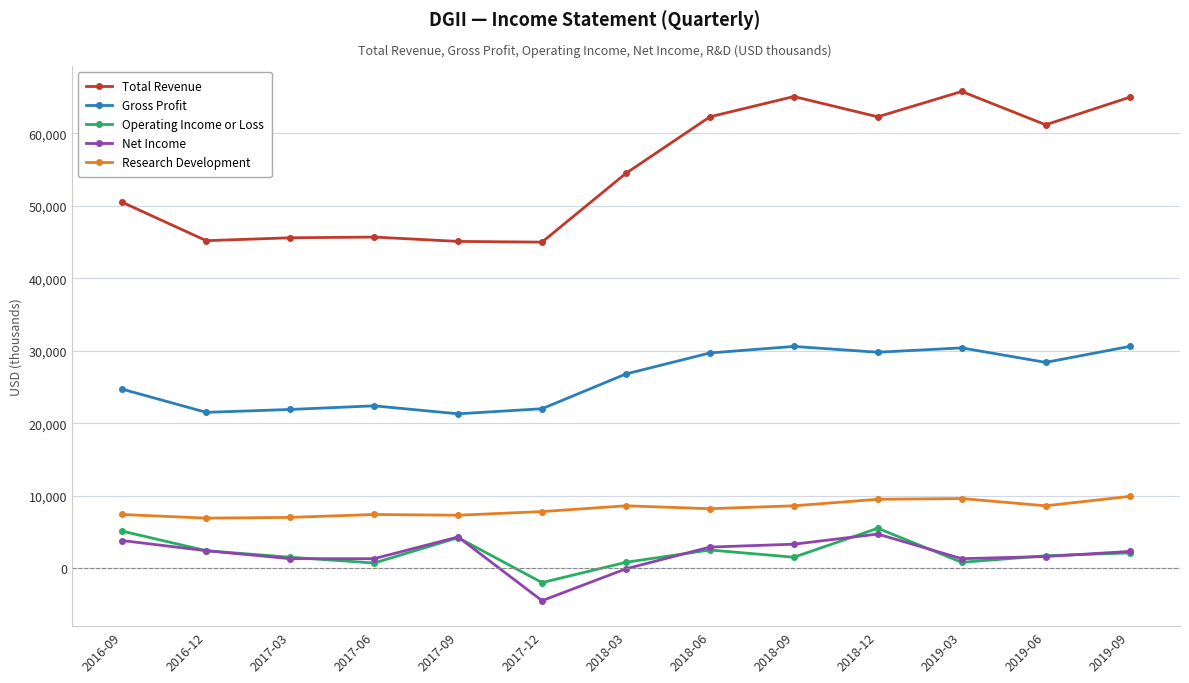

What is the spread (max minus min) of values at 2019-09?

62900